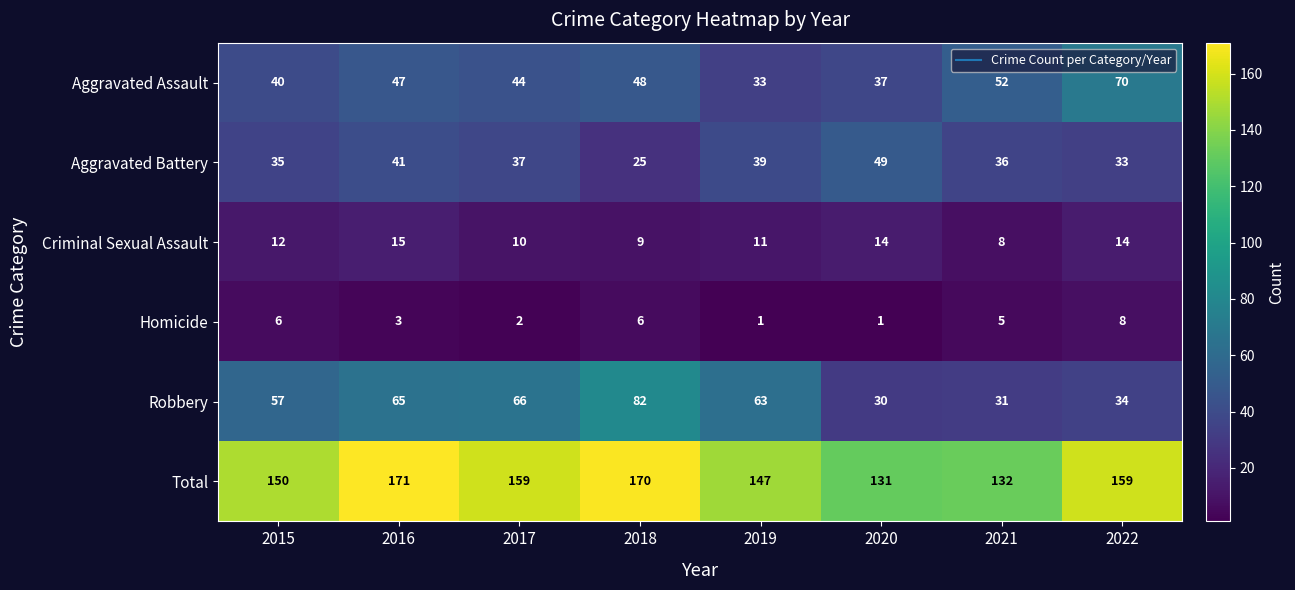

At which category is the sum across all series the highest?

2016